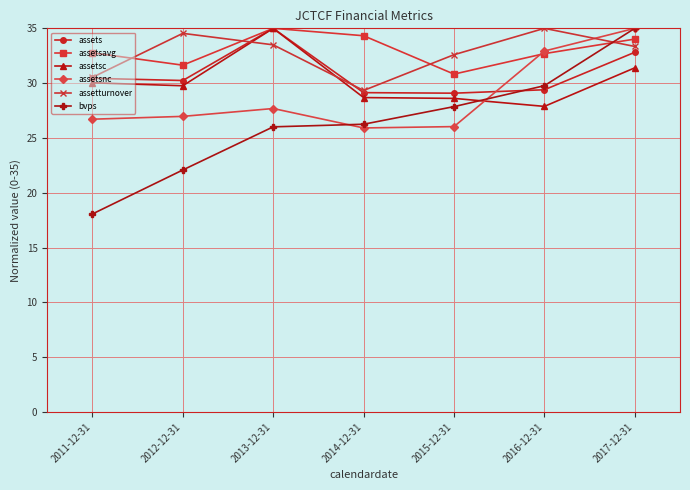

What is the label of the 2nd point from the right?

2016-12-31